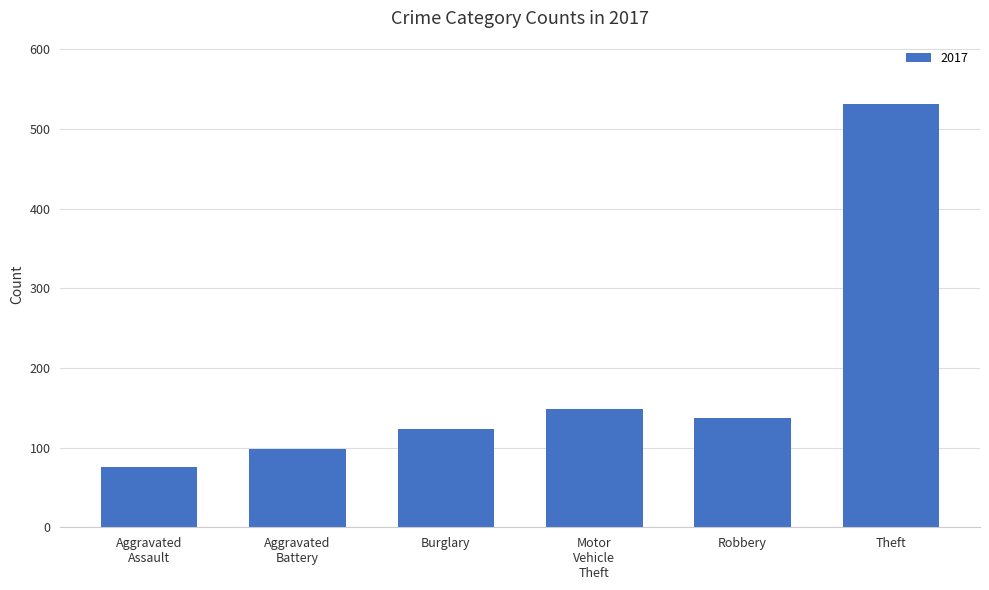

What is the ratio of the value at Robbery to the value at Burglary?

1.1